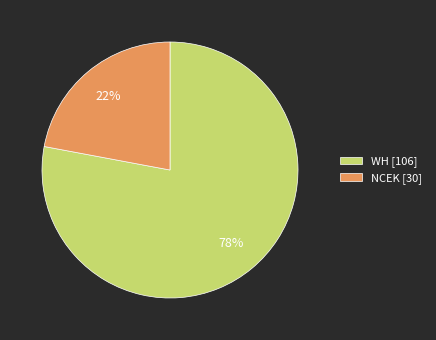

What is the smallest slice in the pie chart?

NCEK [30]